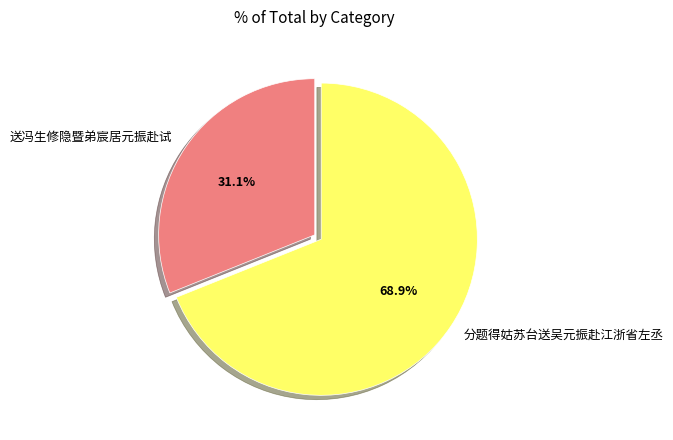

The 分题得姑苏台送吴元振赴江浙省左丞 slice represents 69% of the pie. True or false?

True